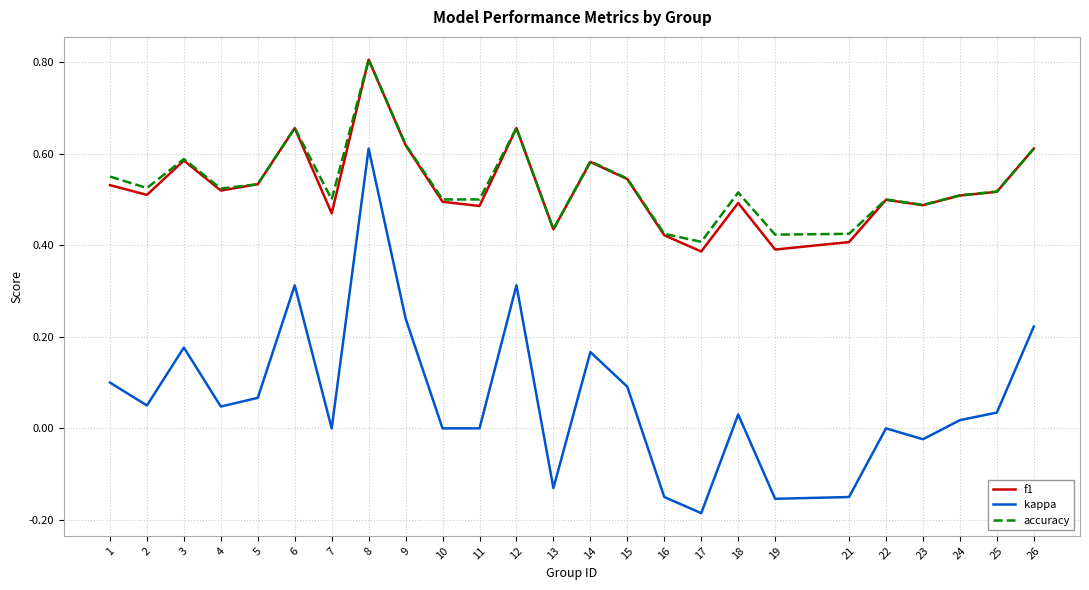

Which series changed the most between 4 and 21?

kappa